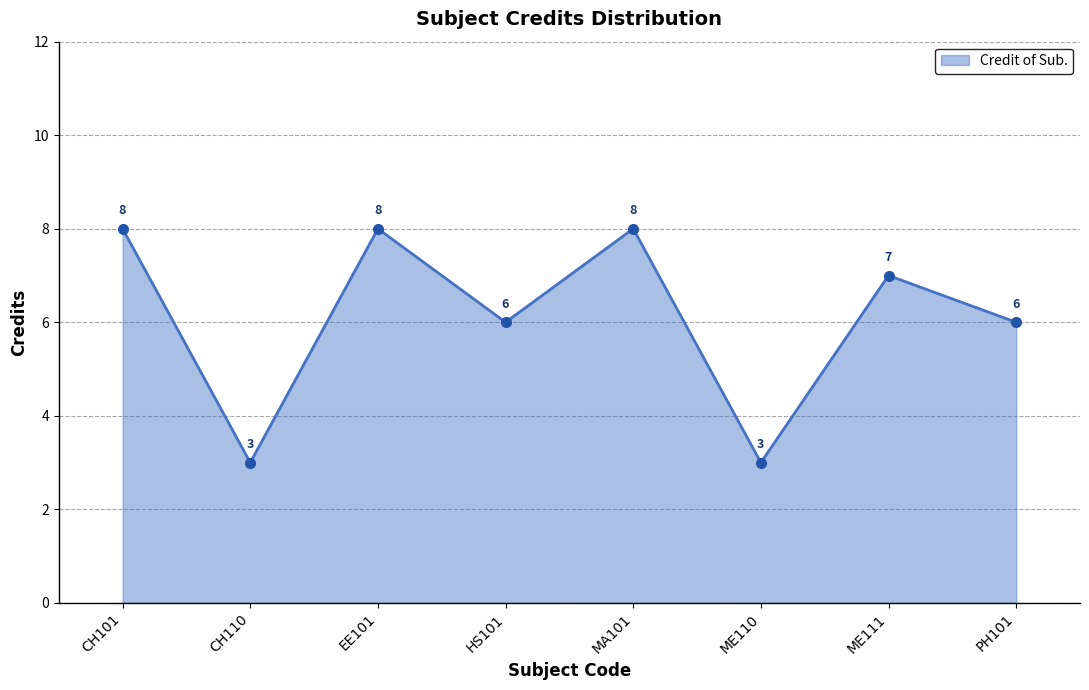

True or false: there are more than 2 points higher than both neighbors.

True